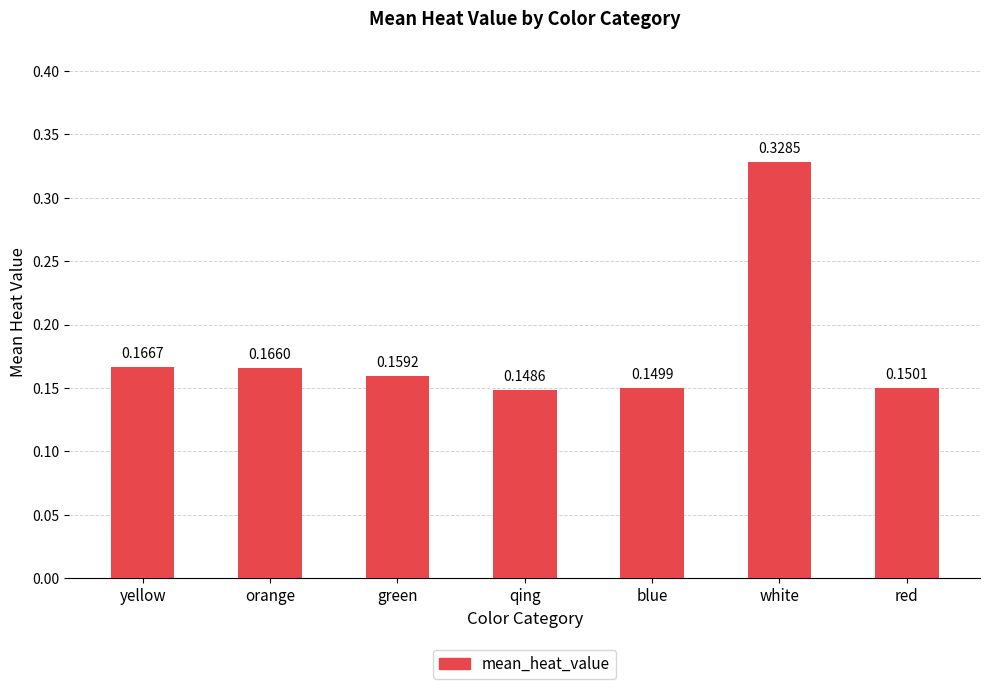

Which label corresponds to the largest value in the chart?

white